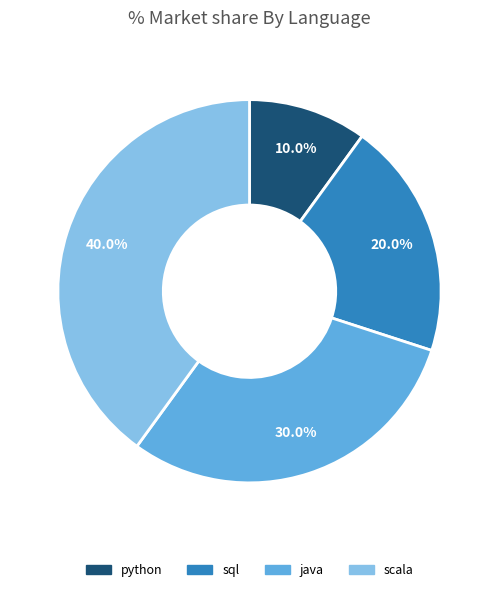

What is the largest slice in the pie chart?

scala